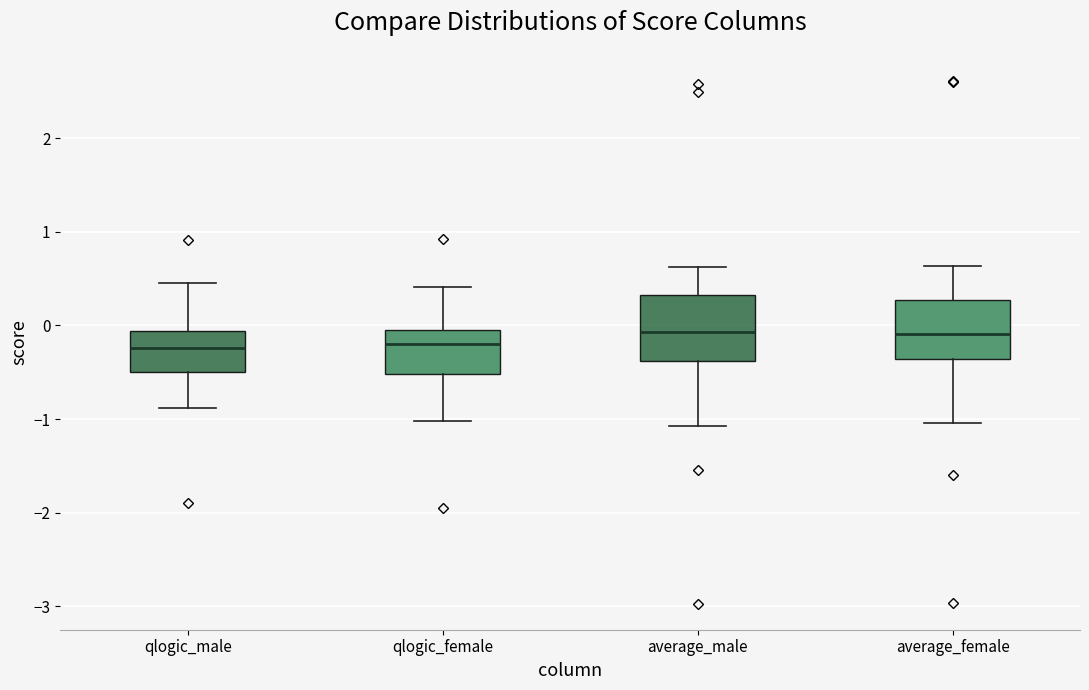

Reading left to right, read every box against the y-axis: the position of its median line, the range the box covers, and the ends of its whiskers. The values are not printed on the chart, so give them approximately, as read against the axis.

qlogic_male: median -0.2, box -0.5 to -0.1, whiskers -0.9 to 0.4
qlogic_female: median -0.2, box -0.5 to 0.0, whiskers -1.0 to 0.4
average_male: median -0.1, box -0.4 to 0.3, whiskers -1.1 to 0.6
average_female: median -0.1, box -0.4 to 0.3, whiskers -1.0 to 0.6